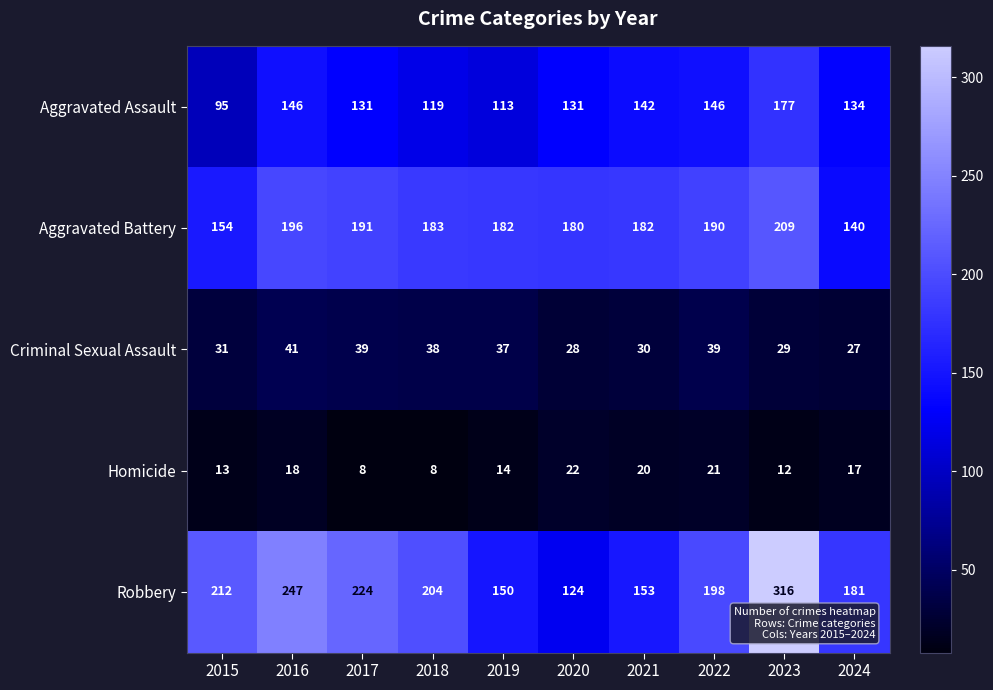

Rank the series by their maximum value, from lowest to highest.

Homicide, Criminal Sexual Assault, Aggravated Assault, Aggravated Battery, Robbery